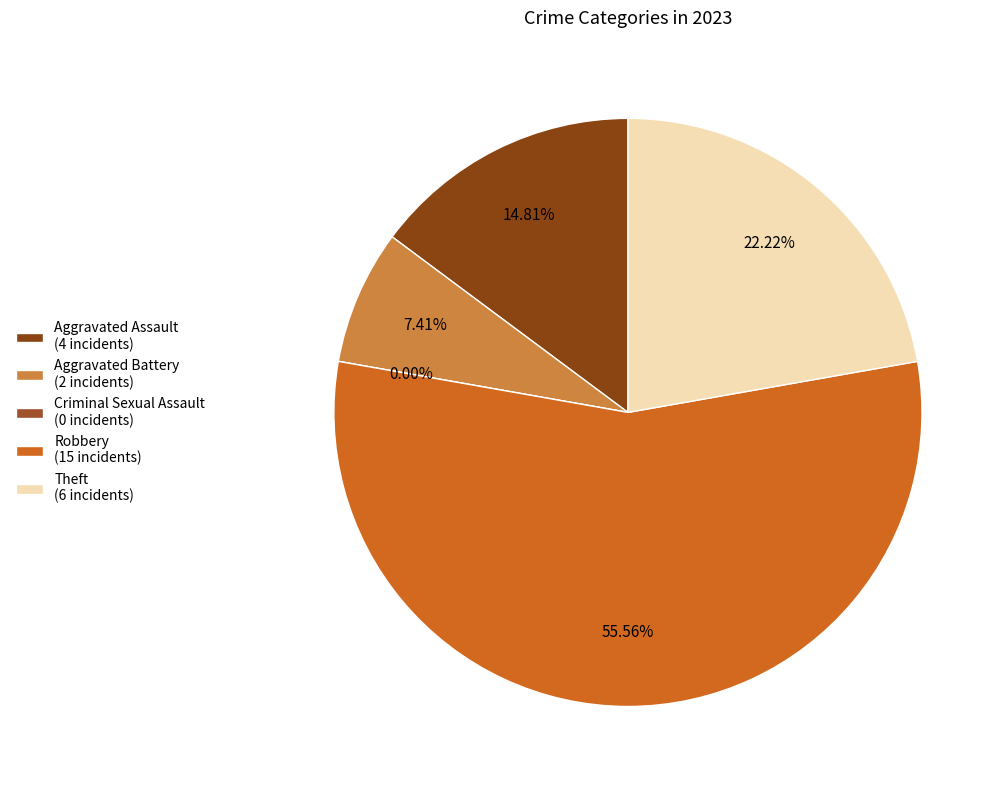

To the nearest percent, what is the difference between the Robbery and Aggravated Battery slice percentages?

48%